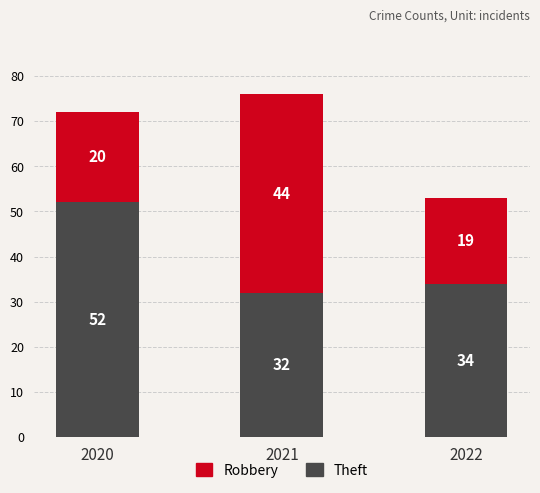

Does the chart contain any negative values?

No